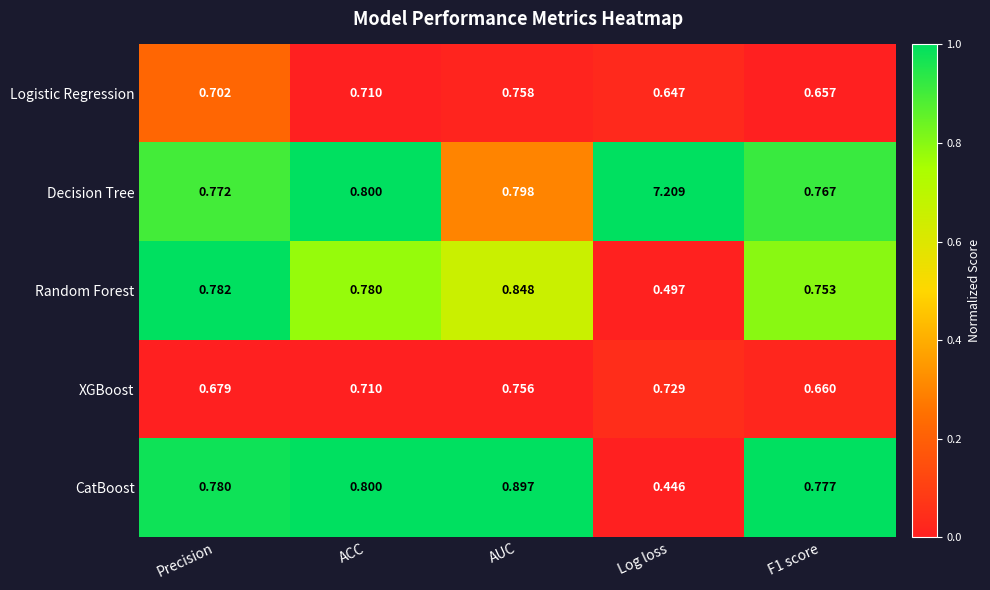

At which category is the sum across all series the highest?

Log loss